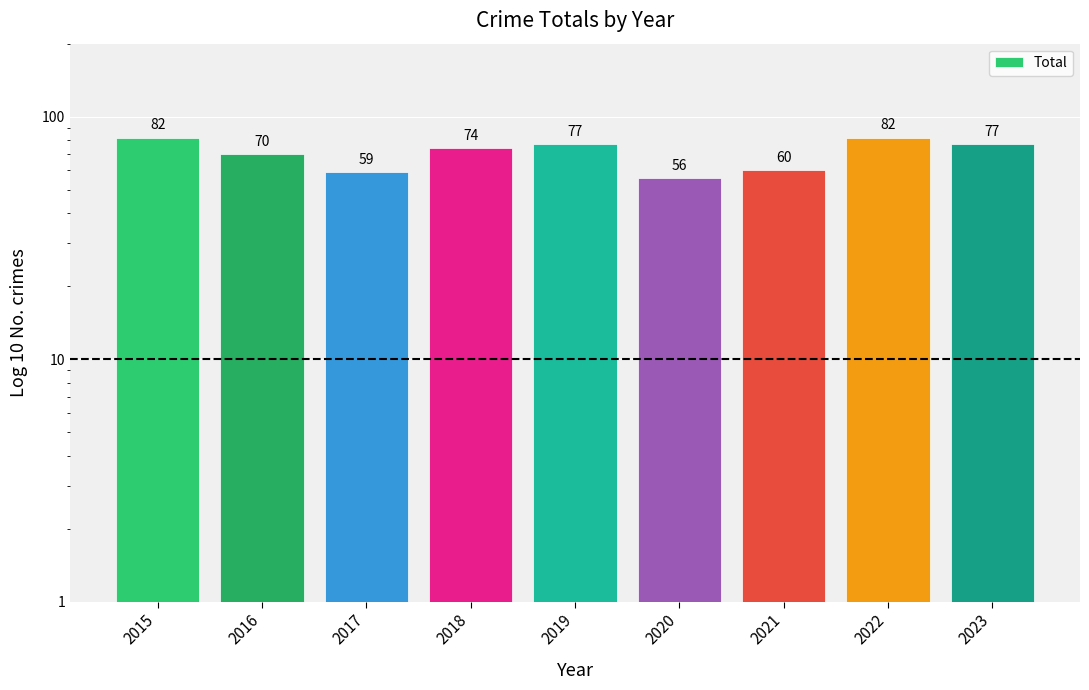

True or false: the data shows 82 at 2015.

True